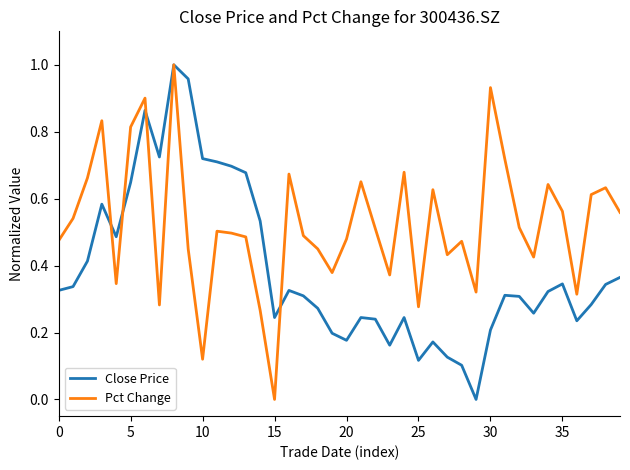

Which series has the largest total across all categories?

Pct Change